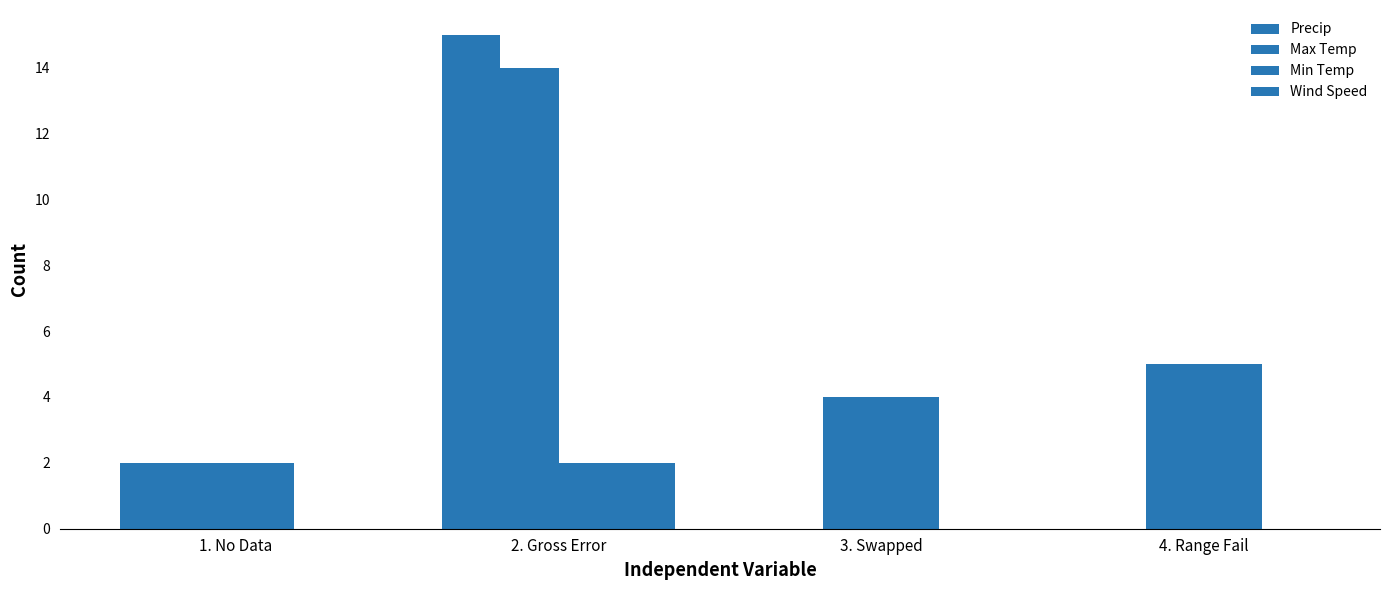

Rank the categories by Precip value from highest to lowest.

2. Gross Error, 1. No Data, 3. Swapped, 4. Range Fail